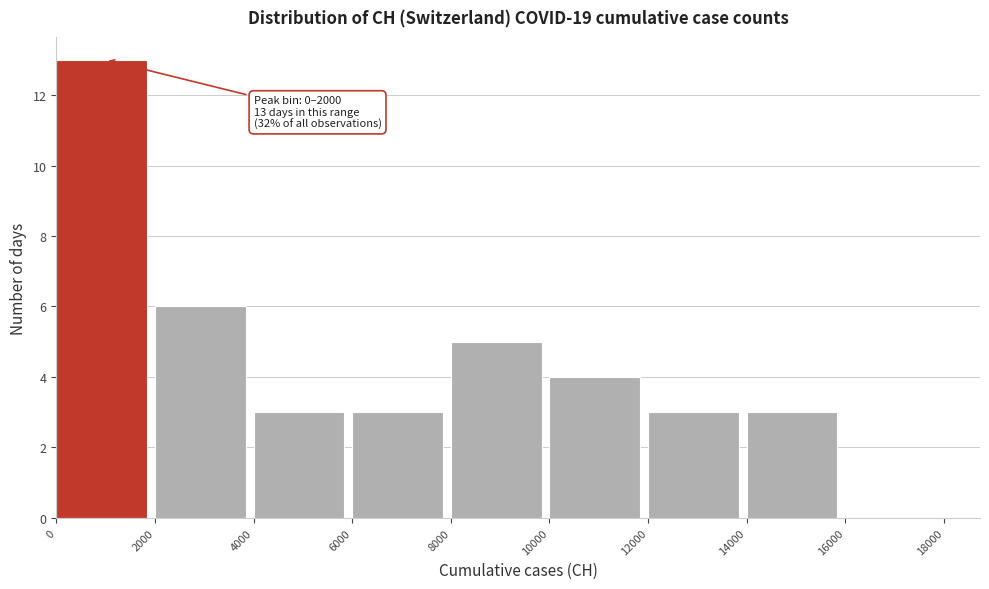

Which range on the x-axis has the tallest bar?

0 to 2000